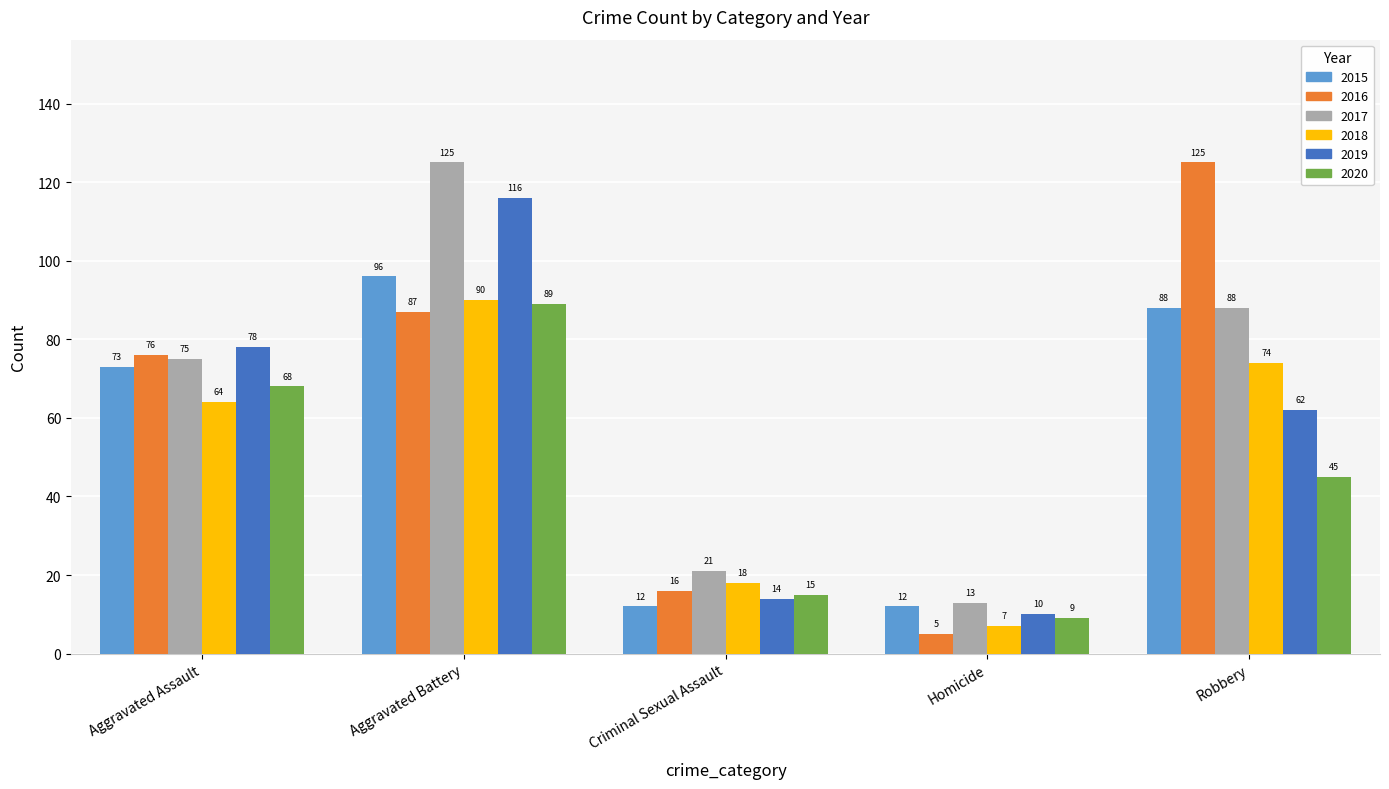

The 2016 series shows 60 at Aggravated Battery. True or false?

False